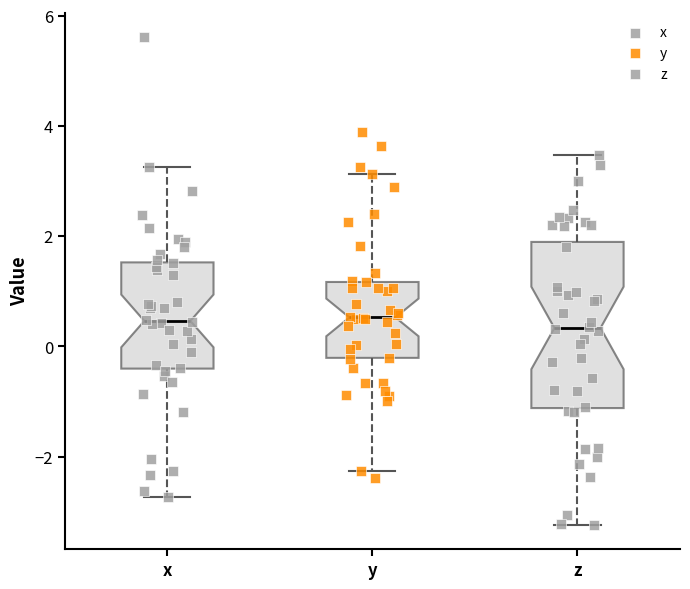

Reading left to right, read every box against the y-axis: the position of its median line, the range the box covers, and the ends of its whiskers. The values are not printed on the chart, so give them approximately, as read against the axis.

x: median 0.4, box -0.4 to 1.6, whiskers -2.8 to 3.2
y: median 0.6, box -0.2 to 1.2, whiskers -2.2 to 3.2
z: median 0.4, box -1.2 to 1.8, whiskers -3.2 to 3.4